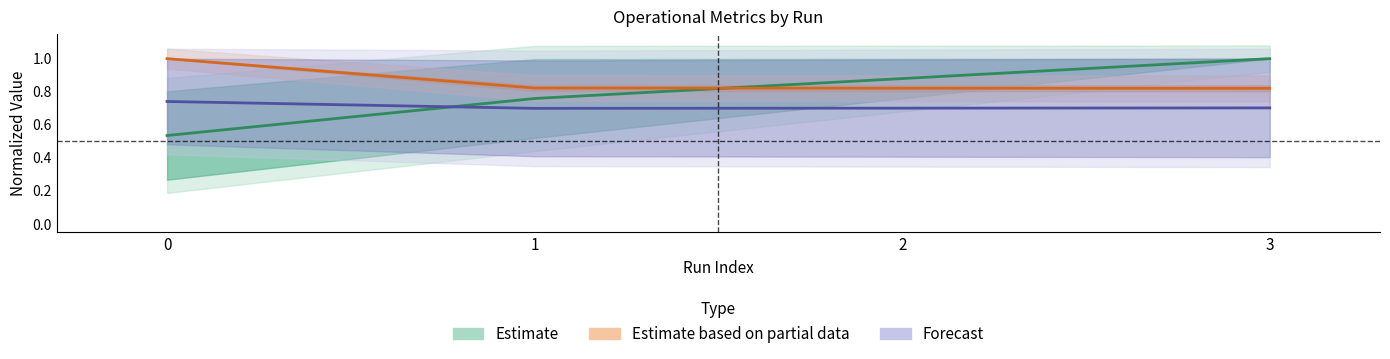

Count the number of categories in the chart.

4